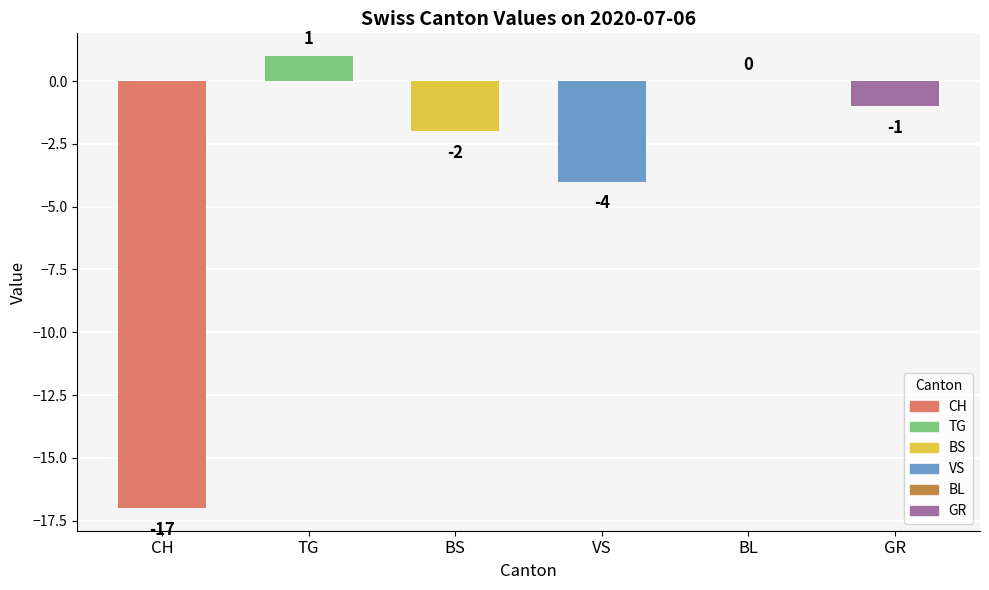

What position from the left is VS?

4